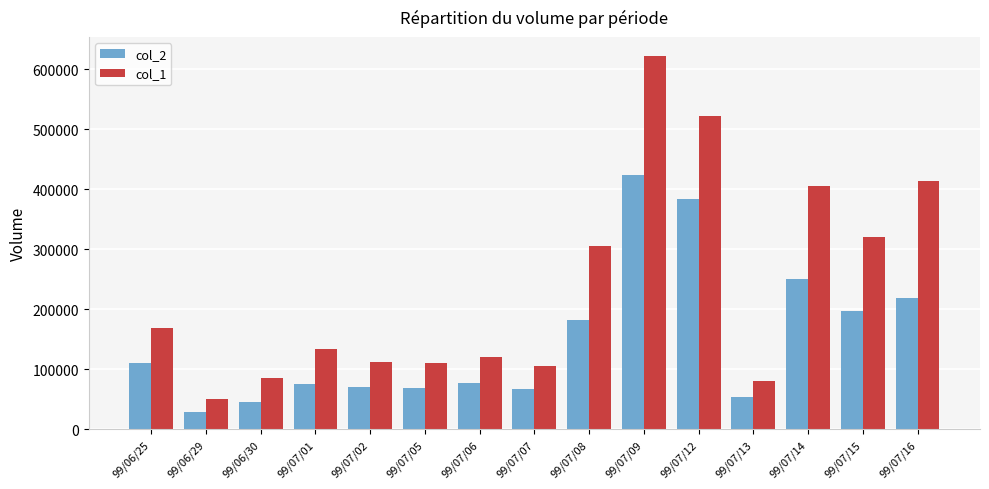

Is it true that col_1 equals 128239 at 99/07/13?

False